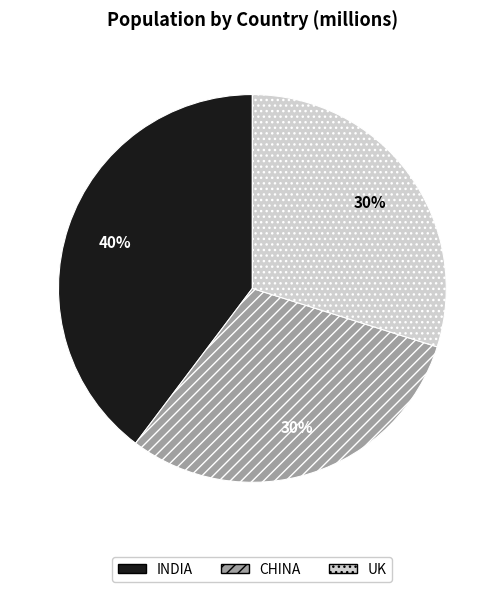

Do INDIA and CHINA together represent more than half of the pie?

Yes